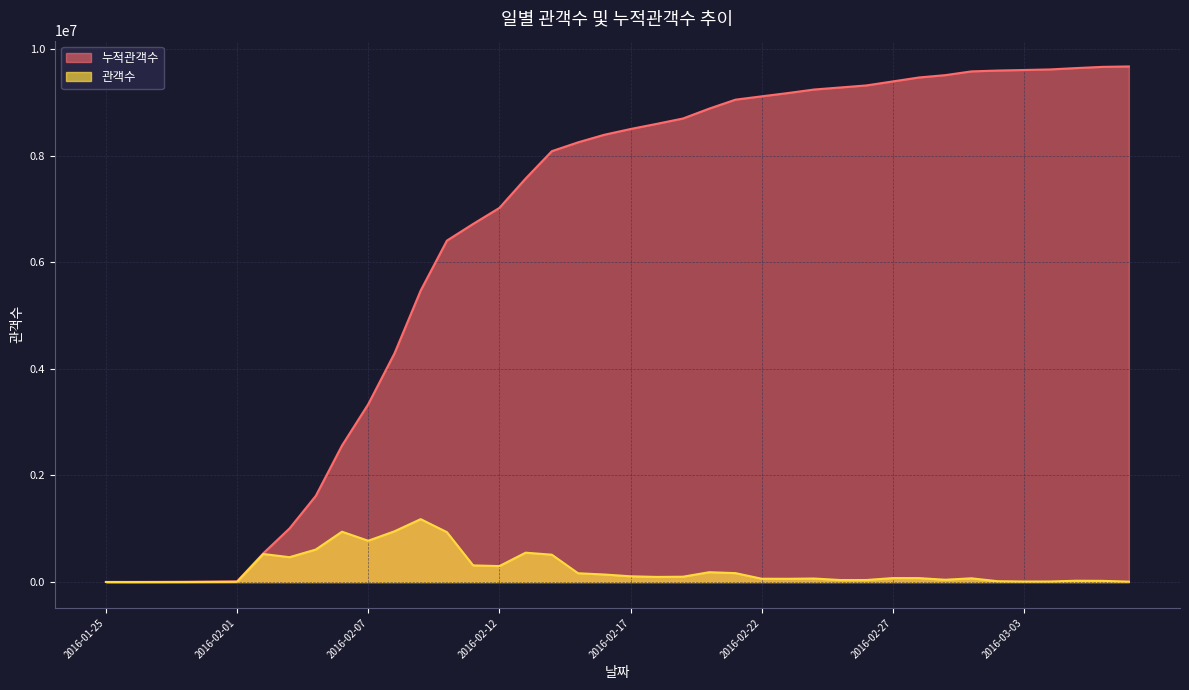

Which category has the lowest value in the 관객수 series?

2016-01-26